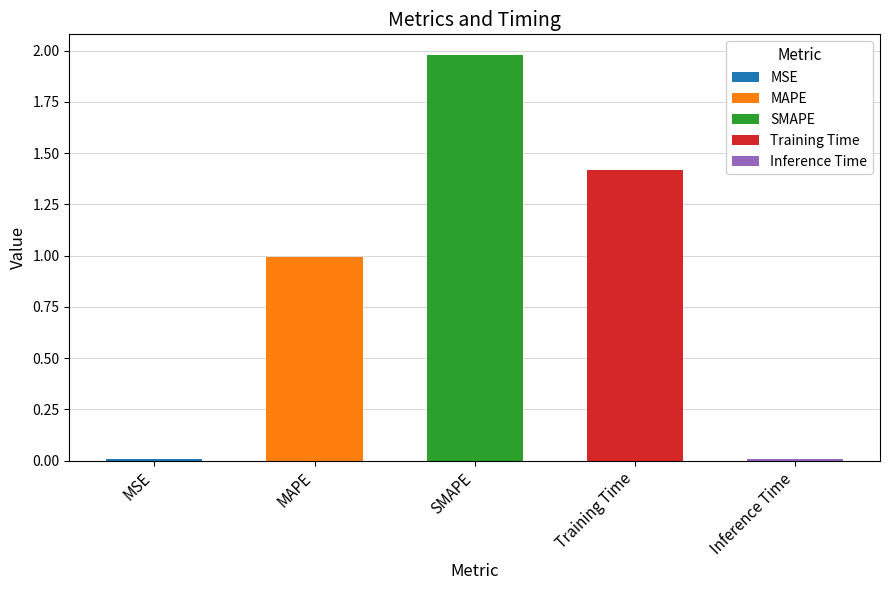

Reading right to left, list all the values displayed in this chart.

0.0	1.4	2.0	1.0	0.0